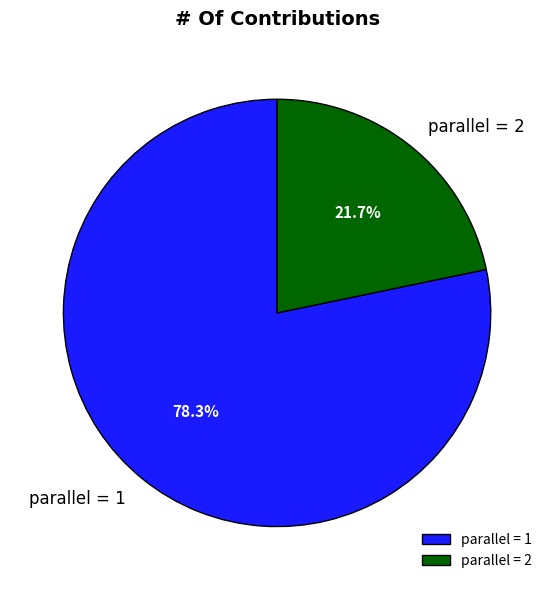

Between parallel = 2 and parallel = 1, which is larger?

parallel = 1